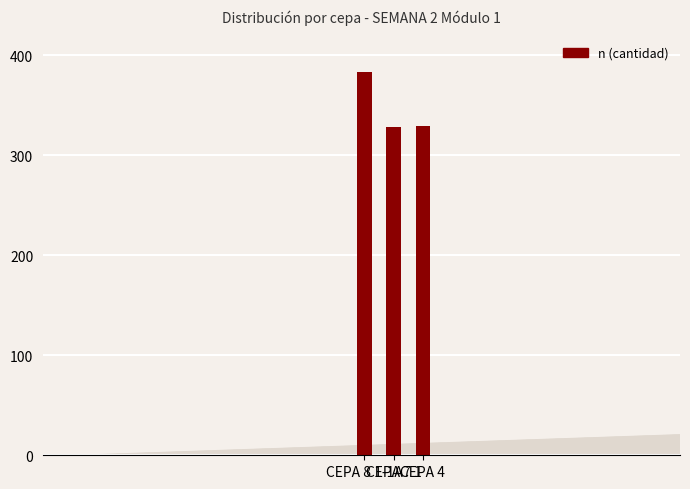

What is the difference between the maximum and minimum values?

55